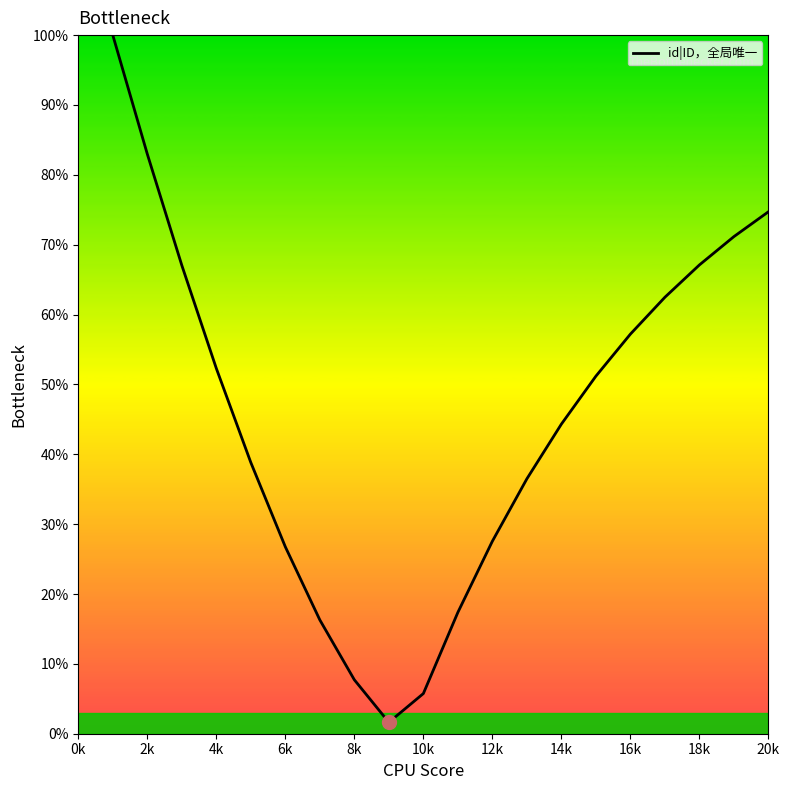

What is the greatest value displayed?

100.0